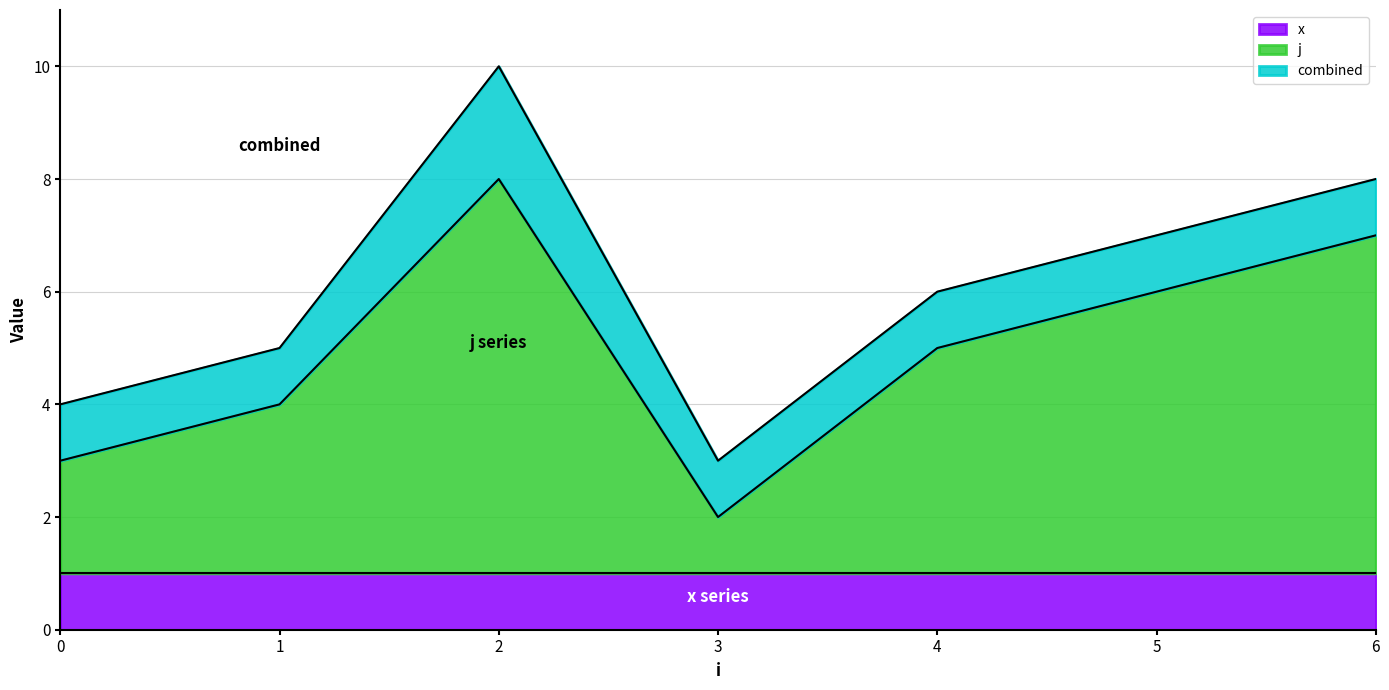

True or false: x has a value of 0 at 0.

False